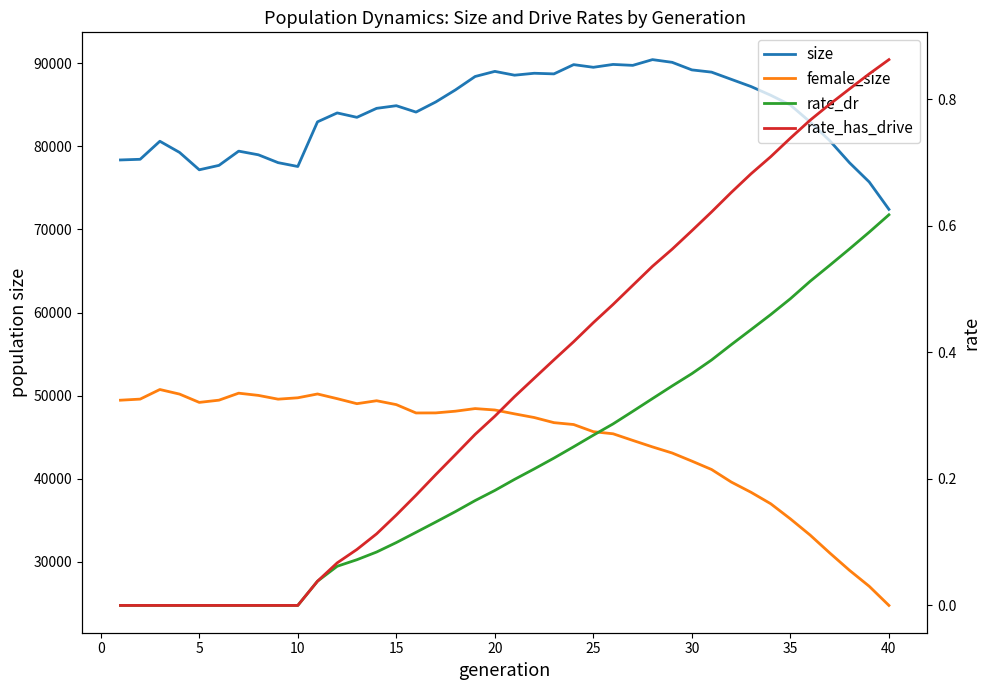

How many interior local peaks does the female_size series have?

5